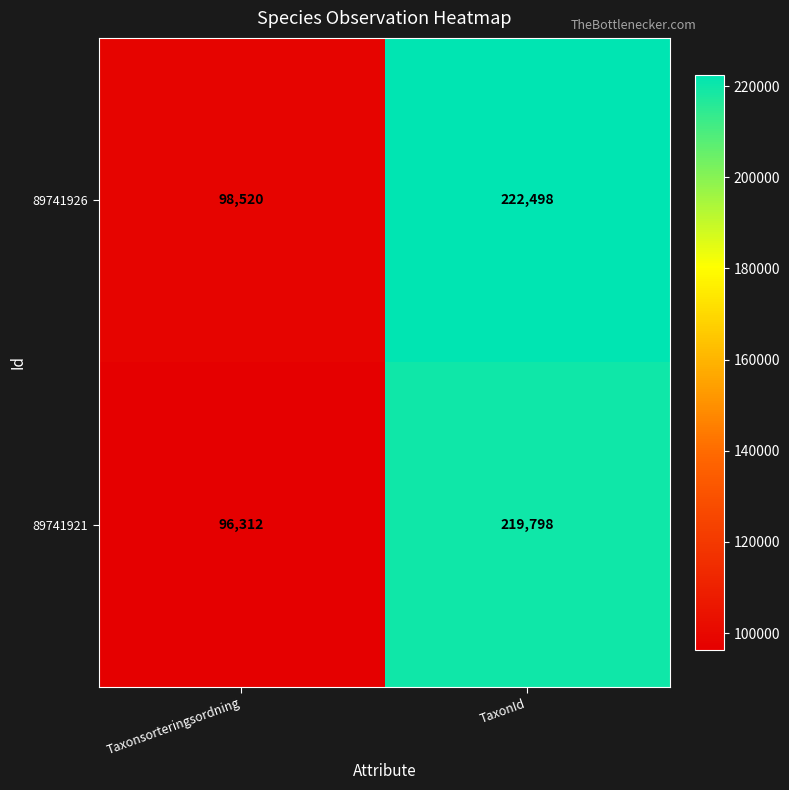

At how many categories does at least one series exceed 176568?

1